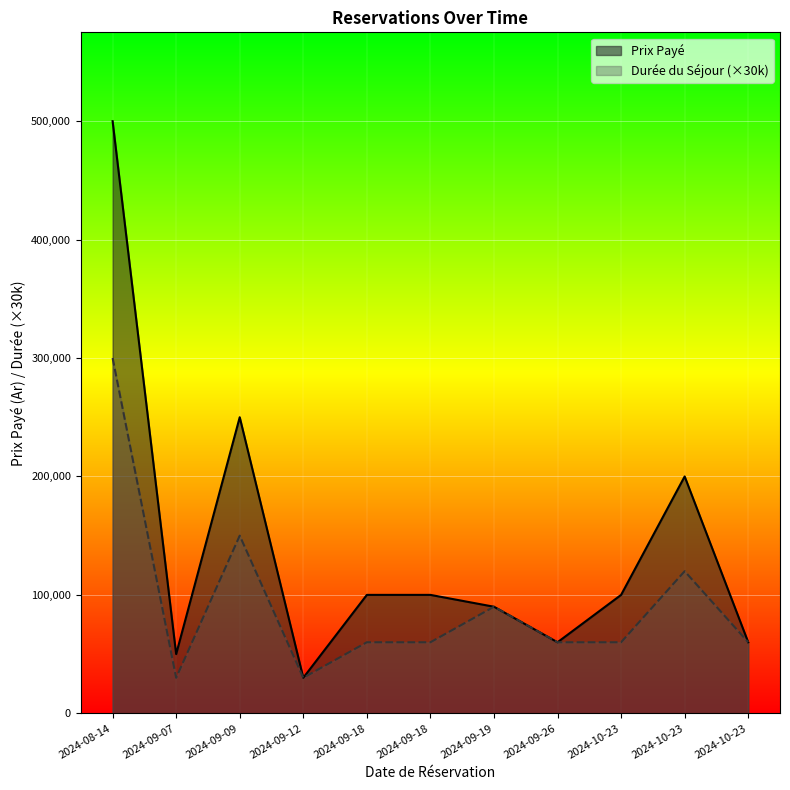

True or false: Durée du Séjour and Prix Payé intersect in this chart.

False